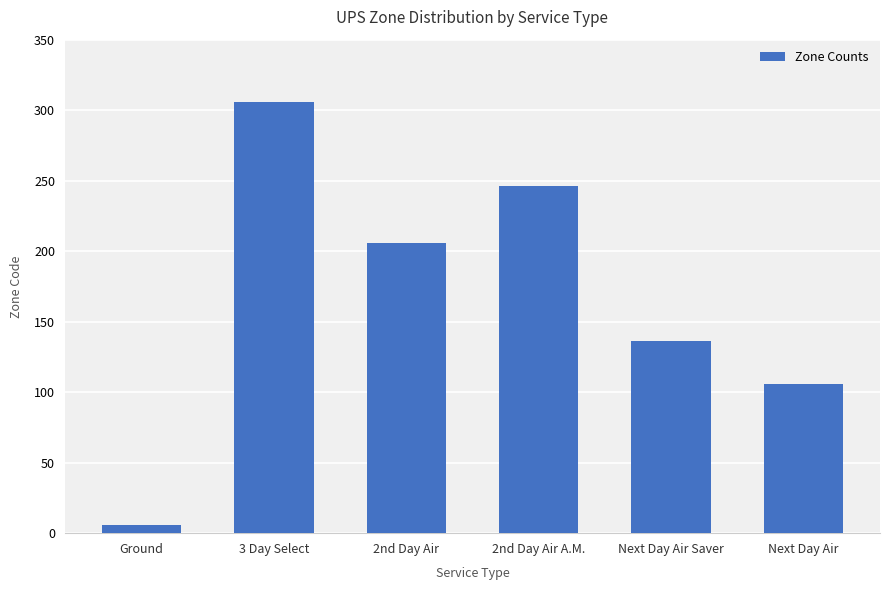

What is the difference between the maximum and minimum values?

300